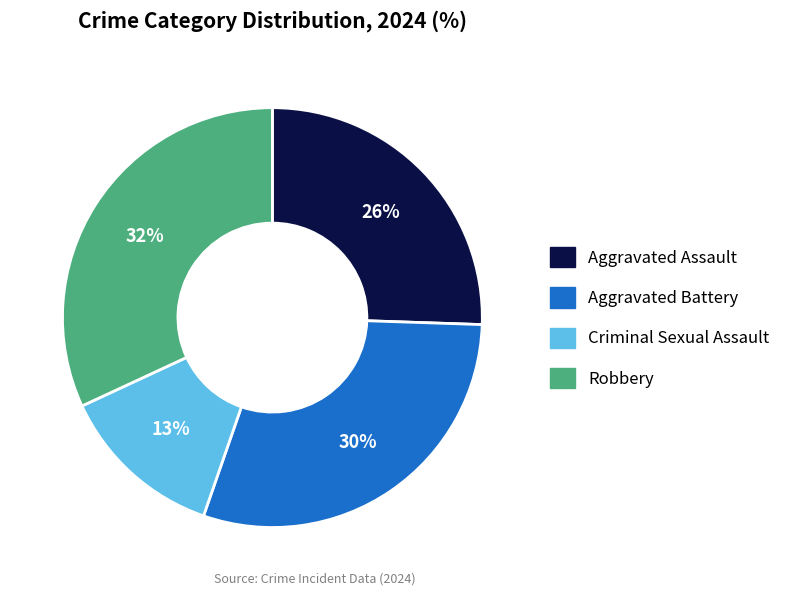

What percentage is the Aggravated Assault slice, to the nearest percent?

26%